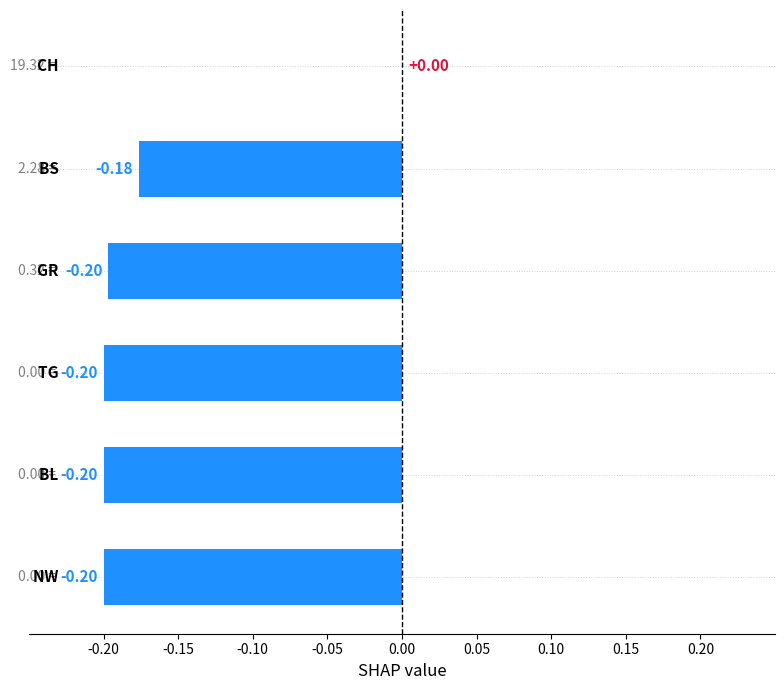

What is the sum of all values?

-1.0